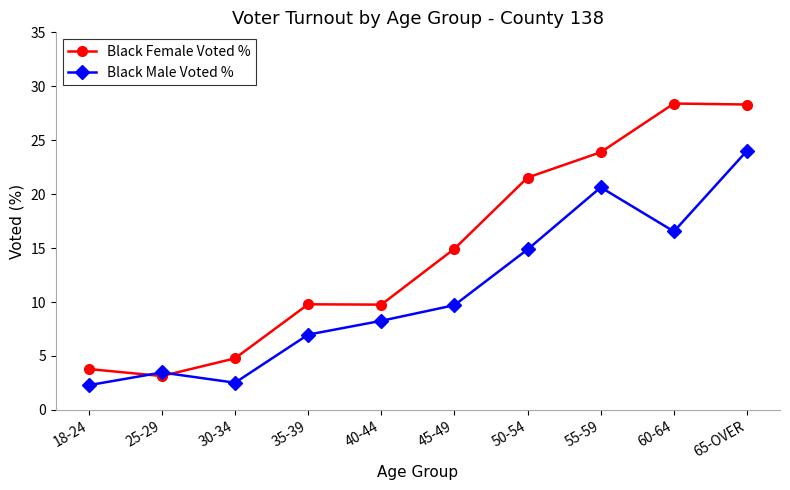

Which series has the largest total across all categories?

Black Female Voted %